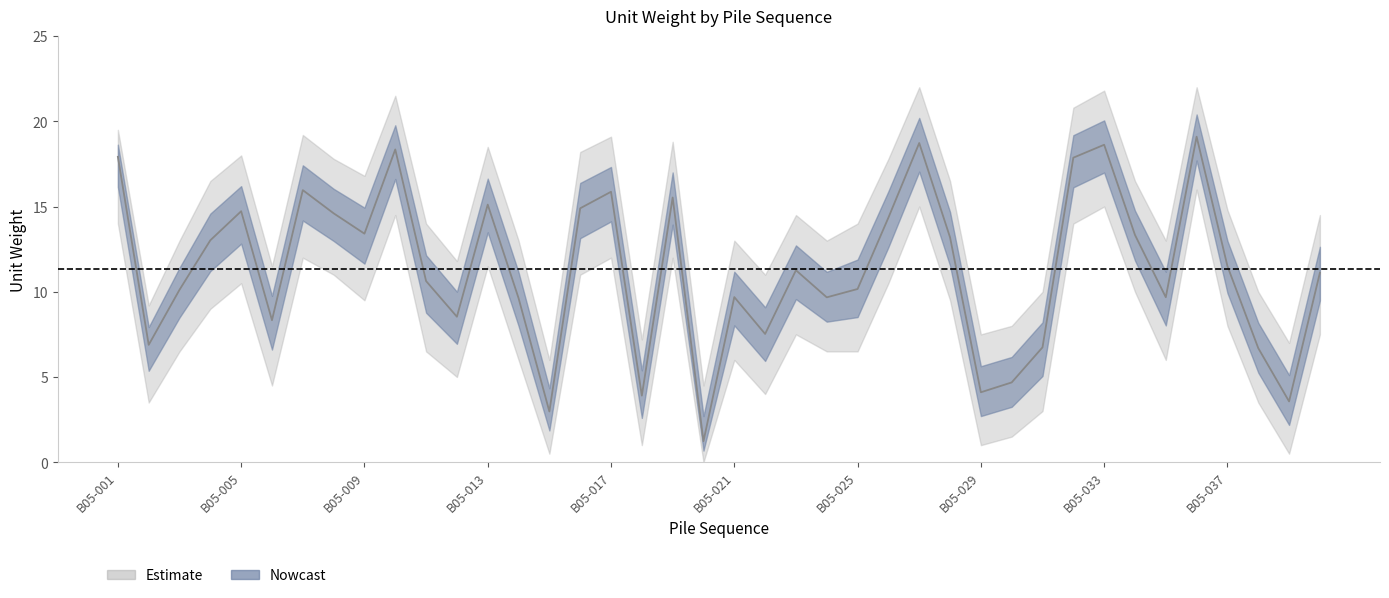

What is the maximum value for unitw?

19.1